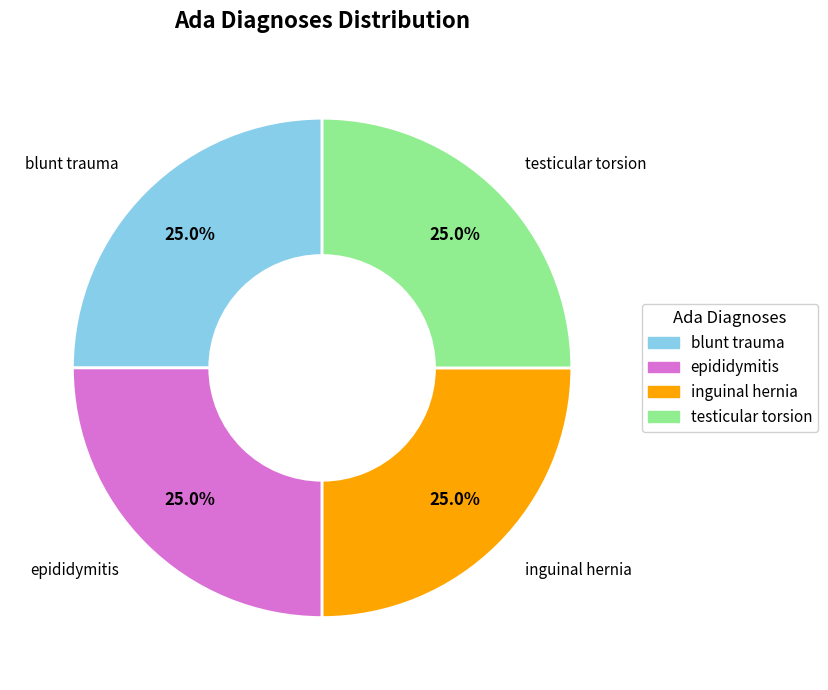

Does any single category account for the majority?

No